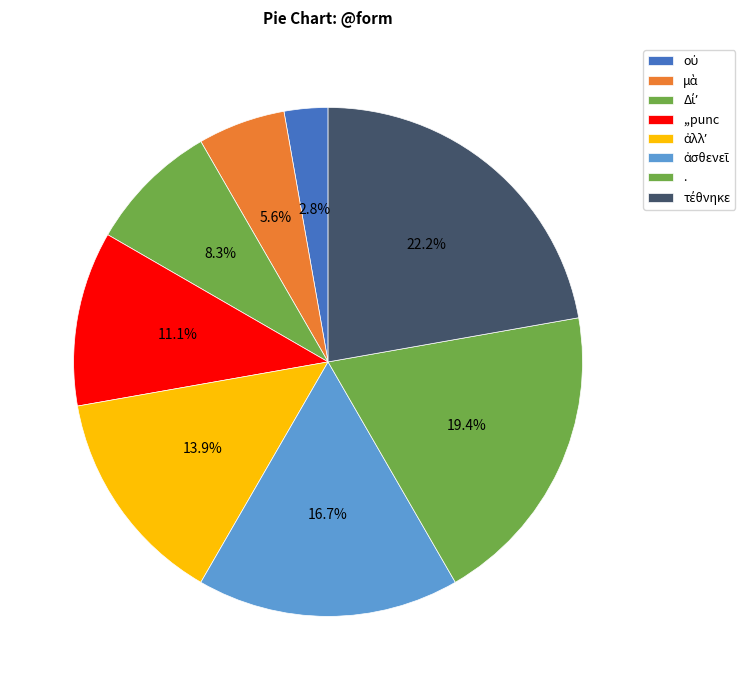

Combined, do . and Δίʼ account for over 50%?

No